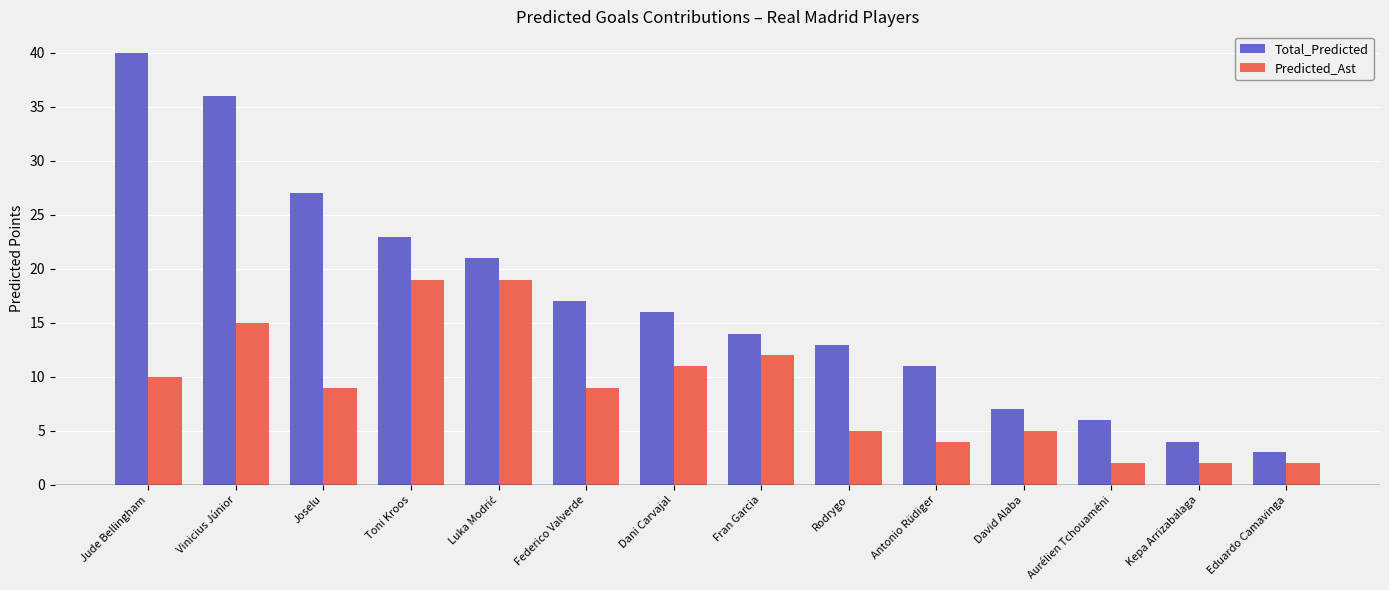

What is the average value of the Predicted_Ast series?

9